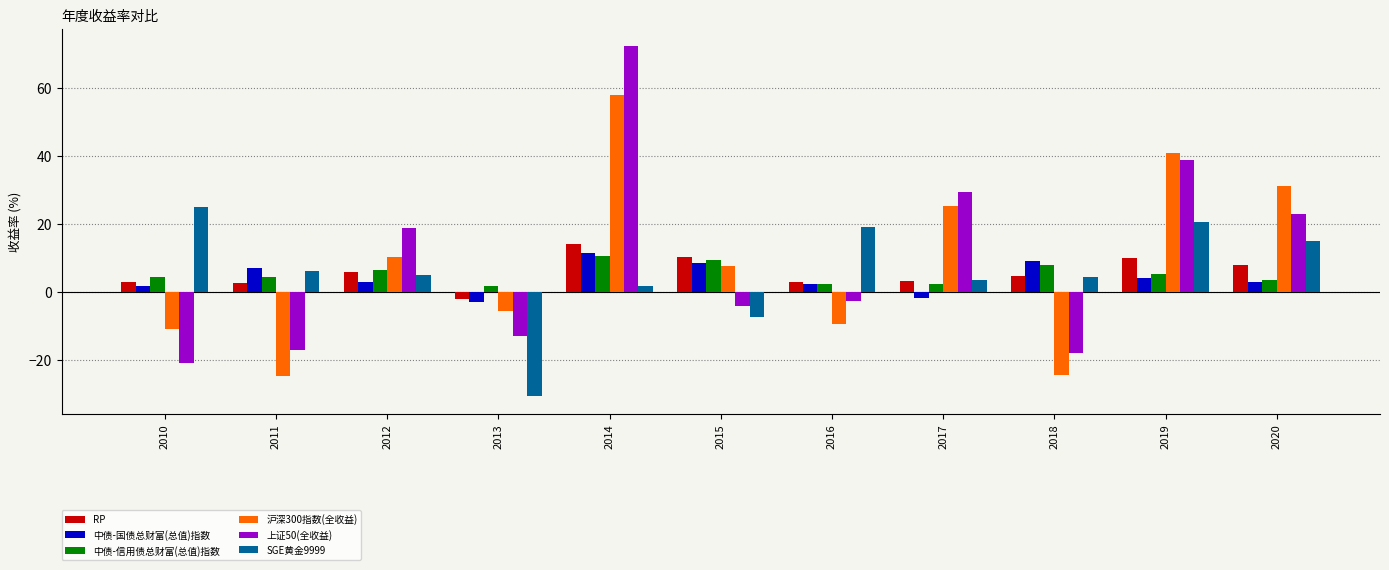

Count the number of categories in the chart.

11